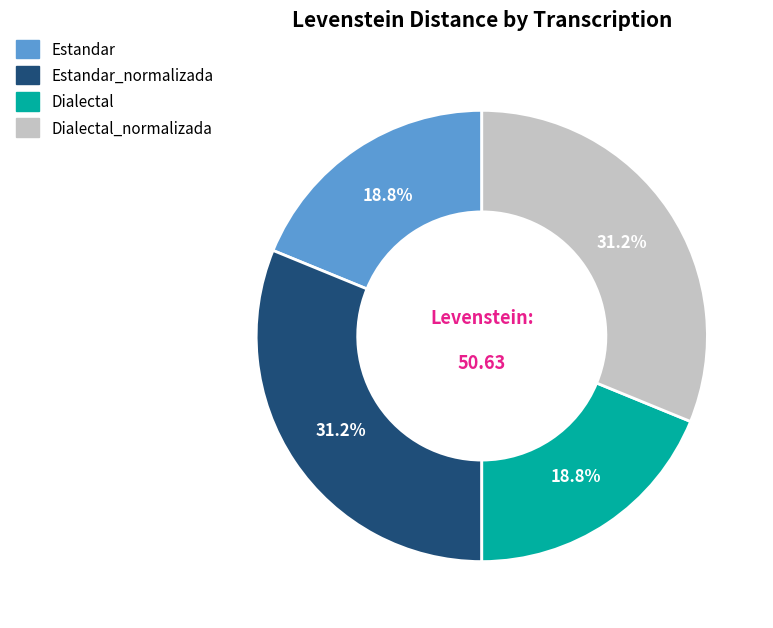

Does any single category account for the majority?

No